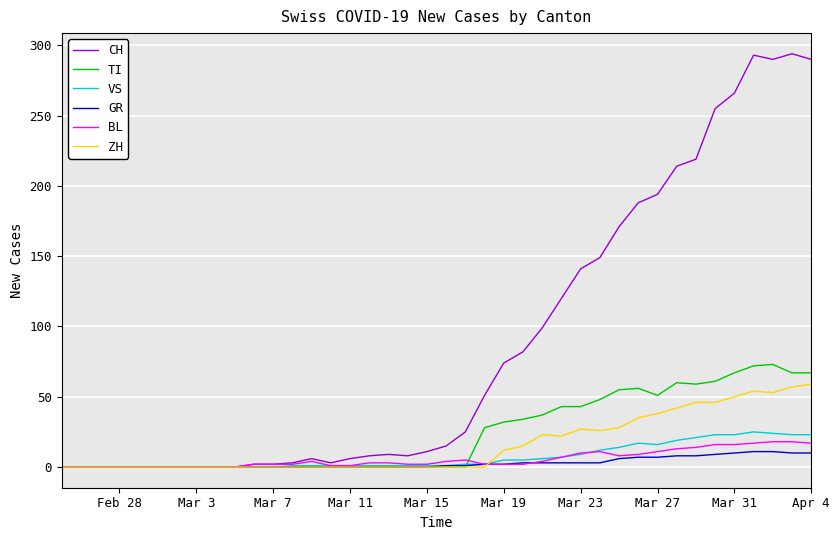

Which series has the widest spread of values?

CH